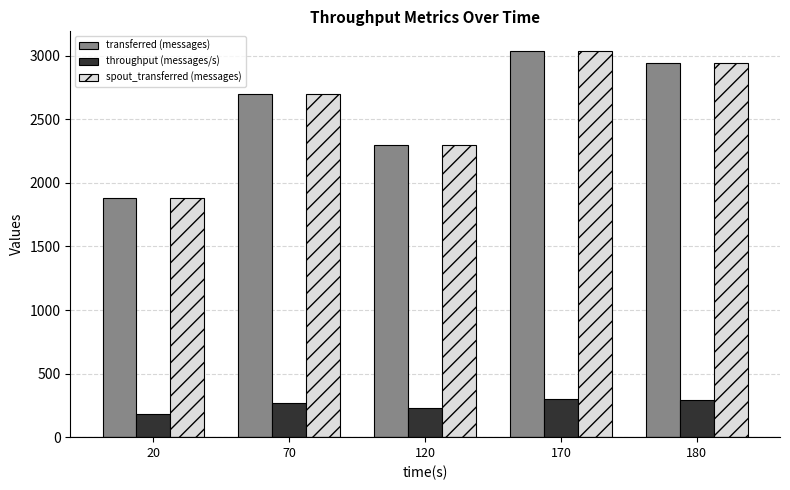

List the labels in order of spout_transferred (messages) value, largest first.

170, 180, 70, 120, 20